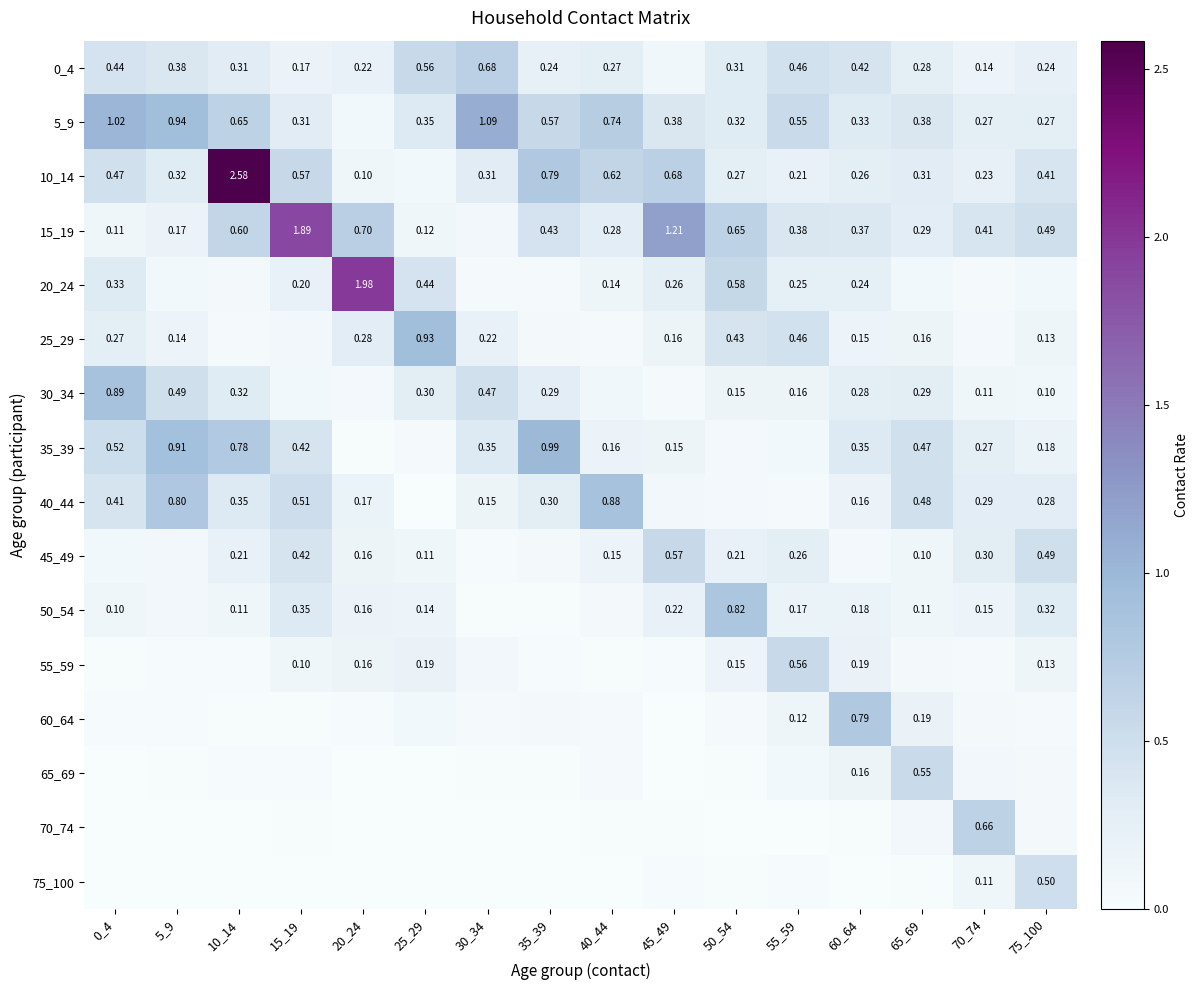

Between 50_54 and 65_69, which series saw the biggest shift?

50_54